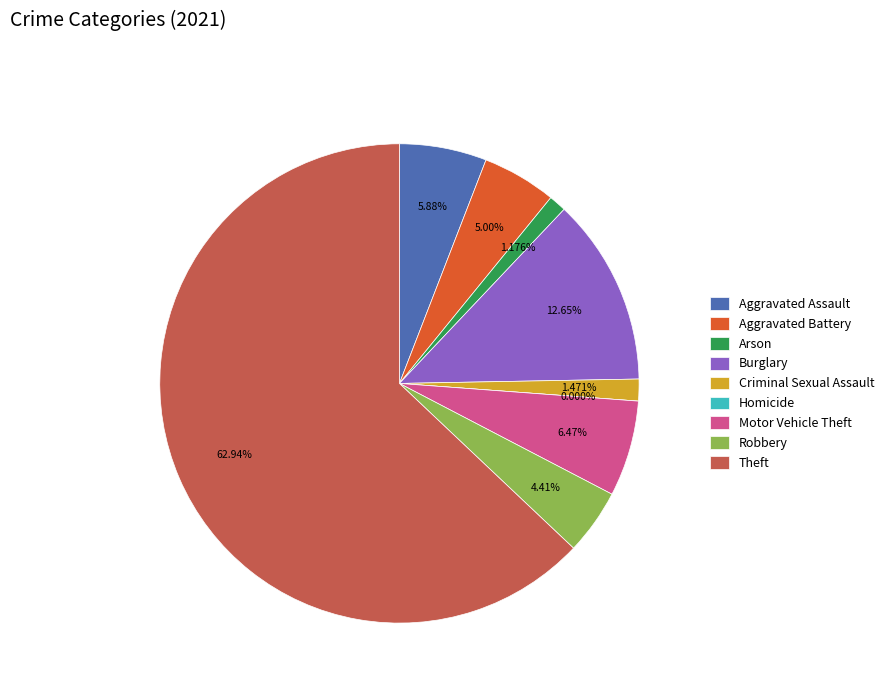

To the nearest percent, what percentage of the pie is Motor Vehicle Theft?

6%